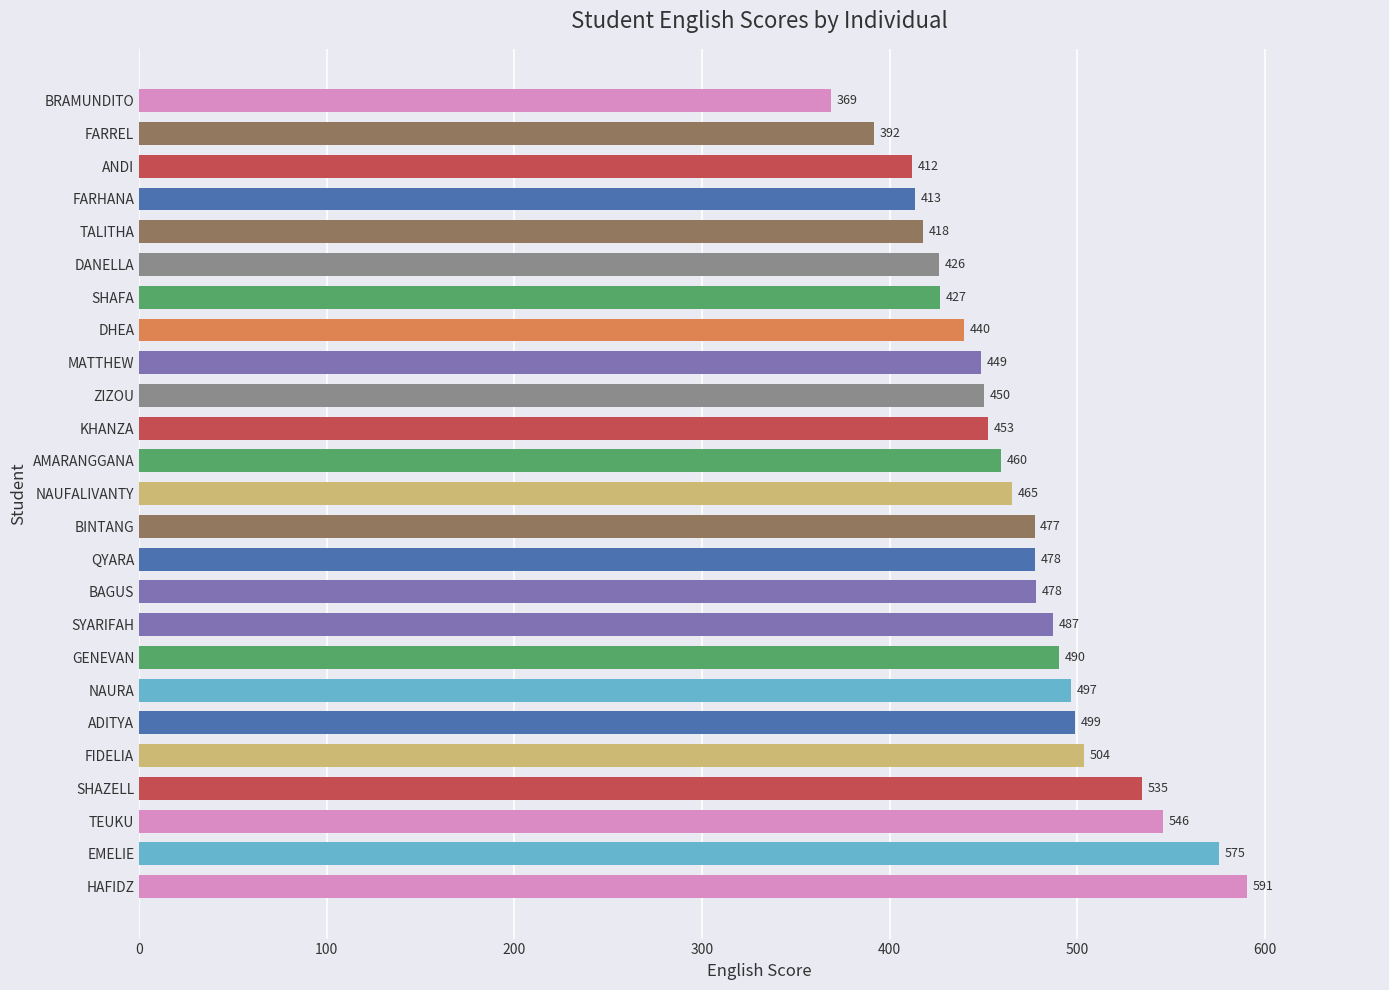

Is it true that the value at MATTHEW is 619.3?

False